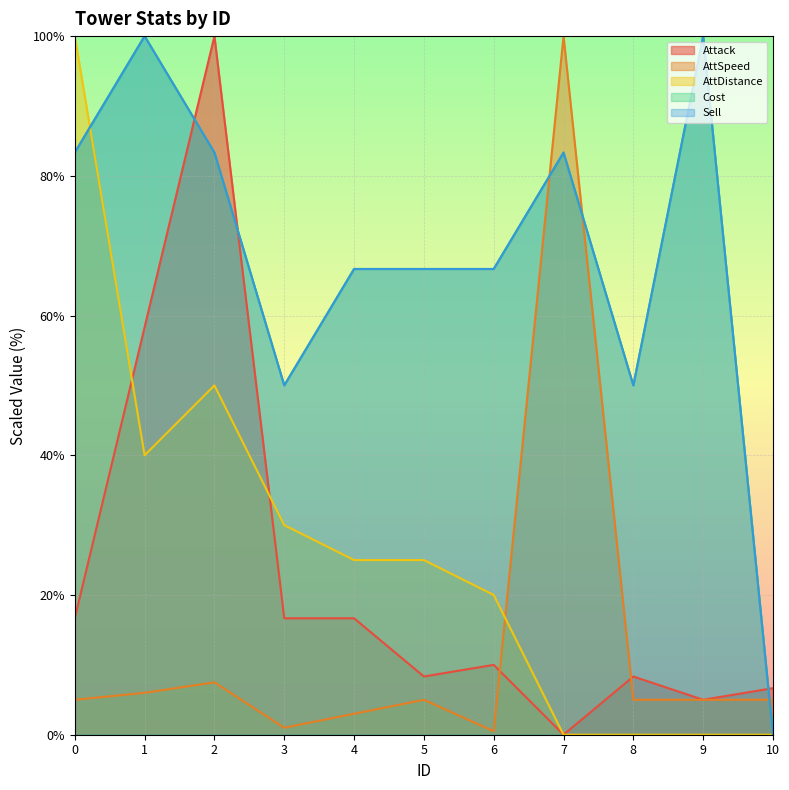

Between which two adjacent categories do AttSpeed and Sell first intersect?

6 and 7